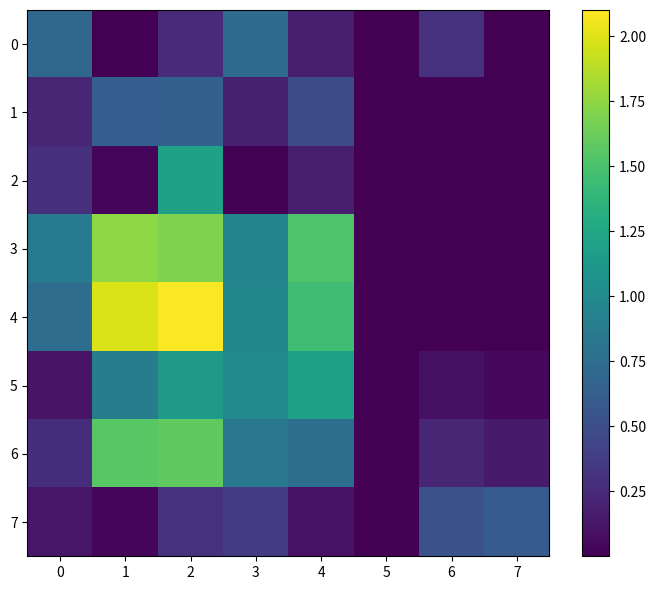

Which label corresponds to the smallest value in the chart?

5